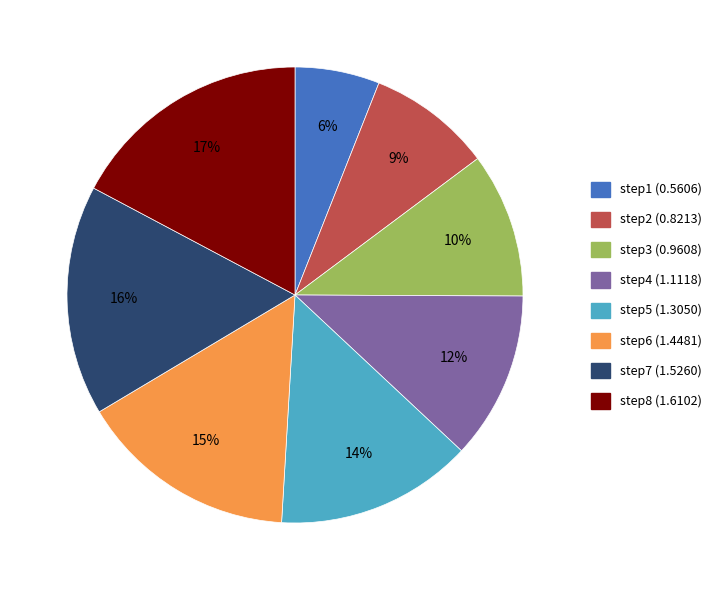

The step5 slice represents 3% of the pie. True or false?

False